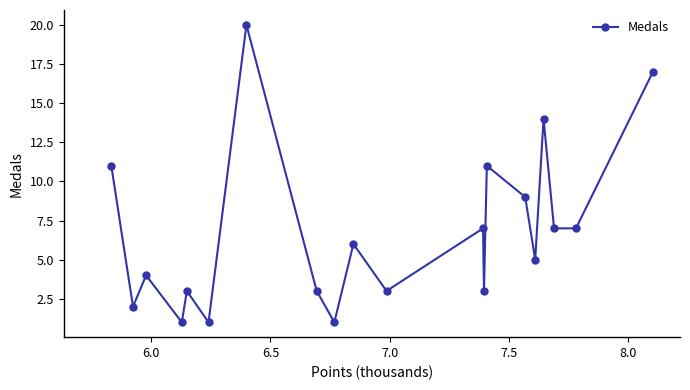

Reading left to right, transcribe all the data shown in this chart.

11	2	4	1	3	1	20	3	1	6	3	7	3	11	9	5	14	7	7	17